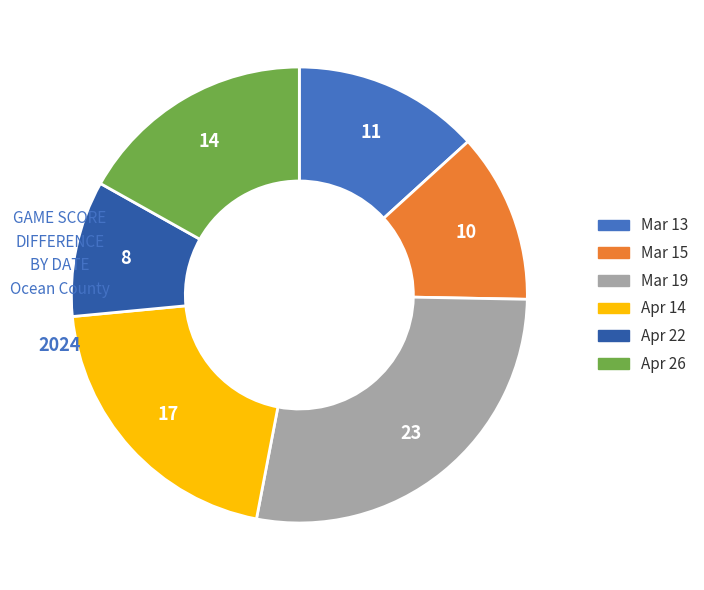

Is there a majority slice in this chart?

No